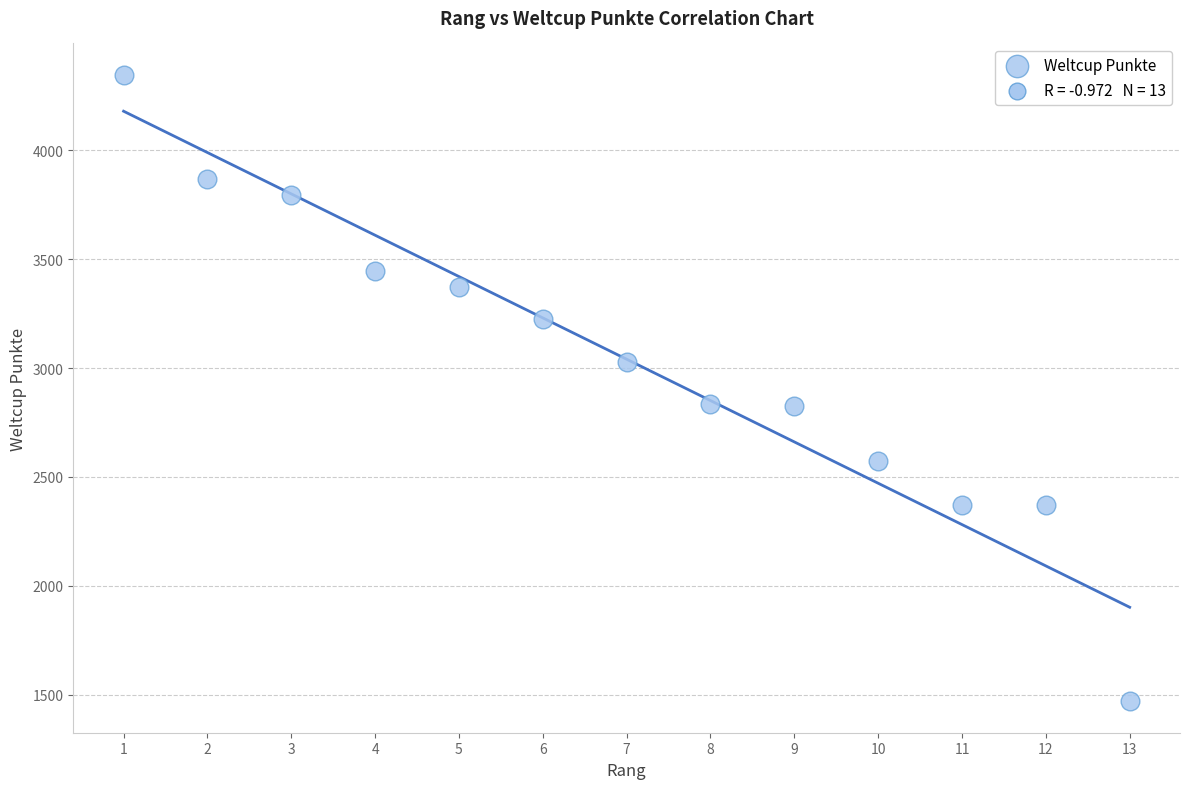

What is the range of Y values (max minus min)?

2878